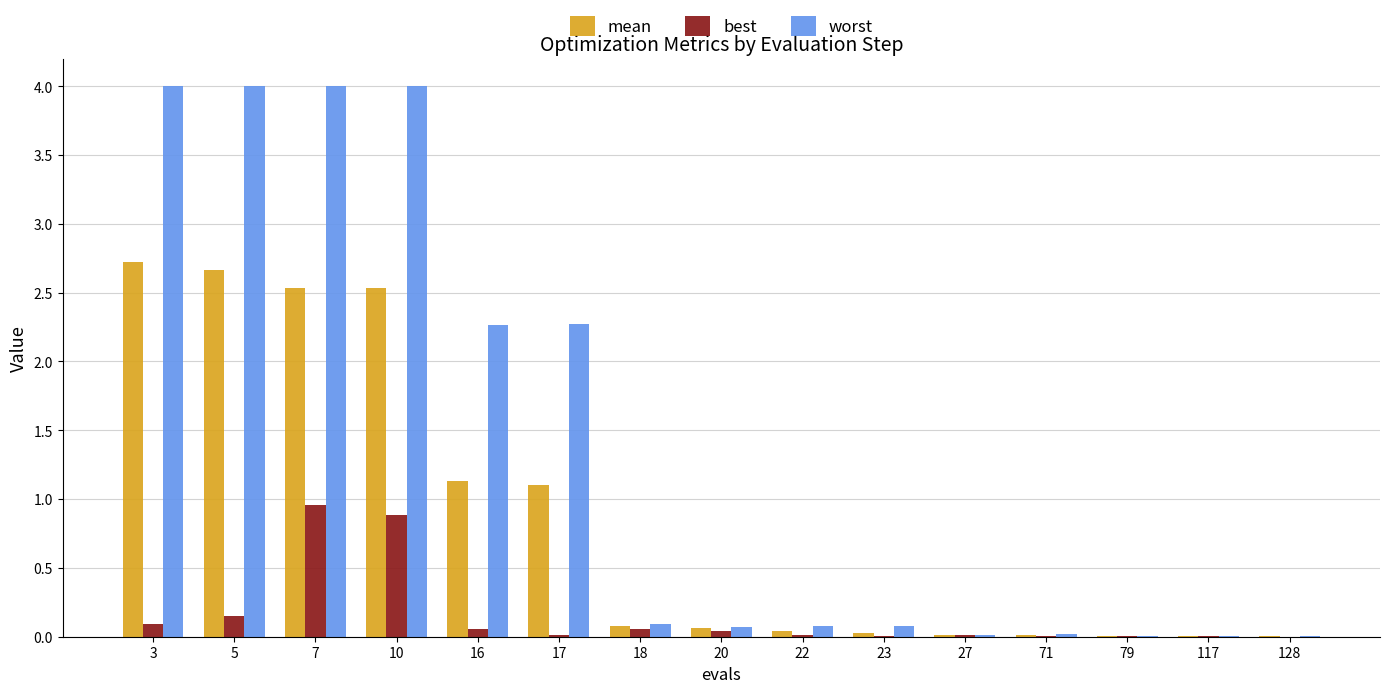

Is it true that worst equals 3.3 at 16?

False